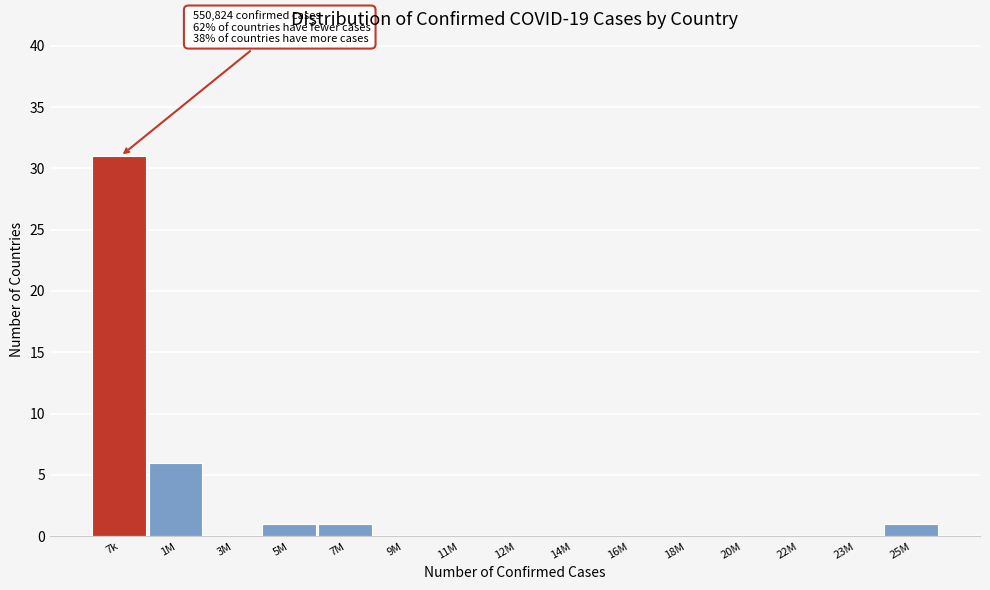

Reading left to right, list all the values displayed in this chart.

7k=31	1M=6	3M=0	5M=1	7M=1	9M=0	11M=0	12M=0	14M=0	16M=0	18M=0	20M=0	22M=0	23M=0	25M=1